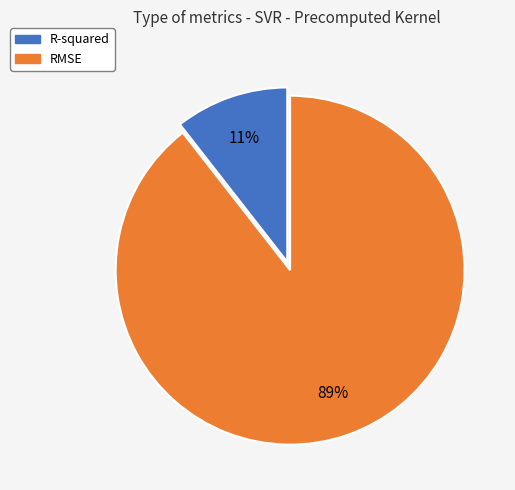

Does any single category account for the majority?

Yes